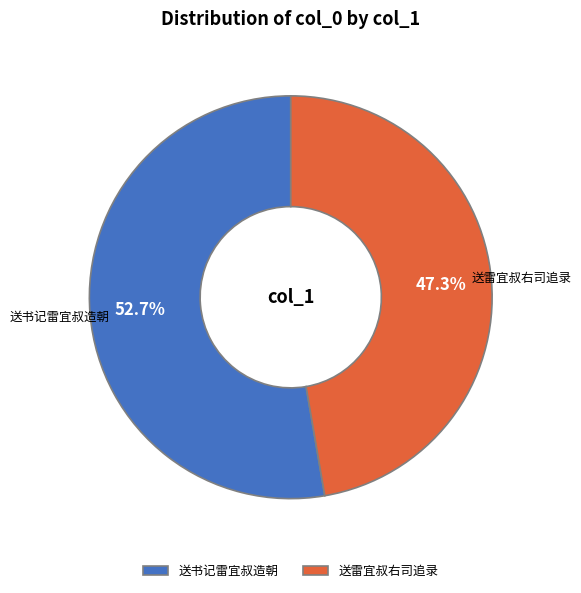

What is the largest slice in the pie chart?

送书记雷宜叔造朝